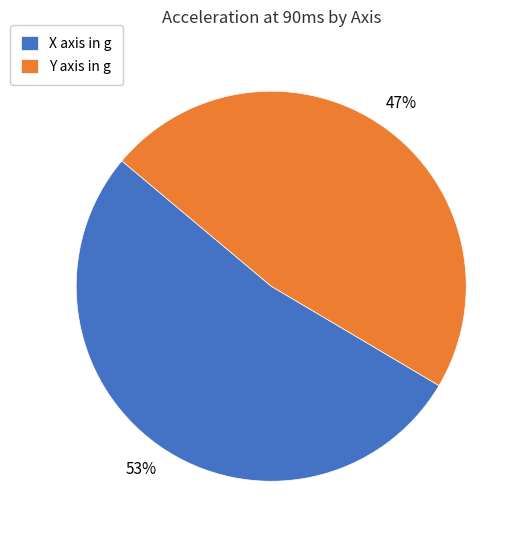

Count the number of slices in the pie.

2